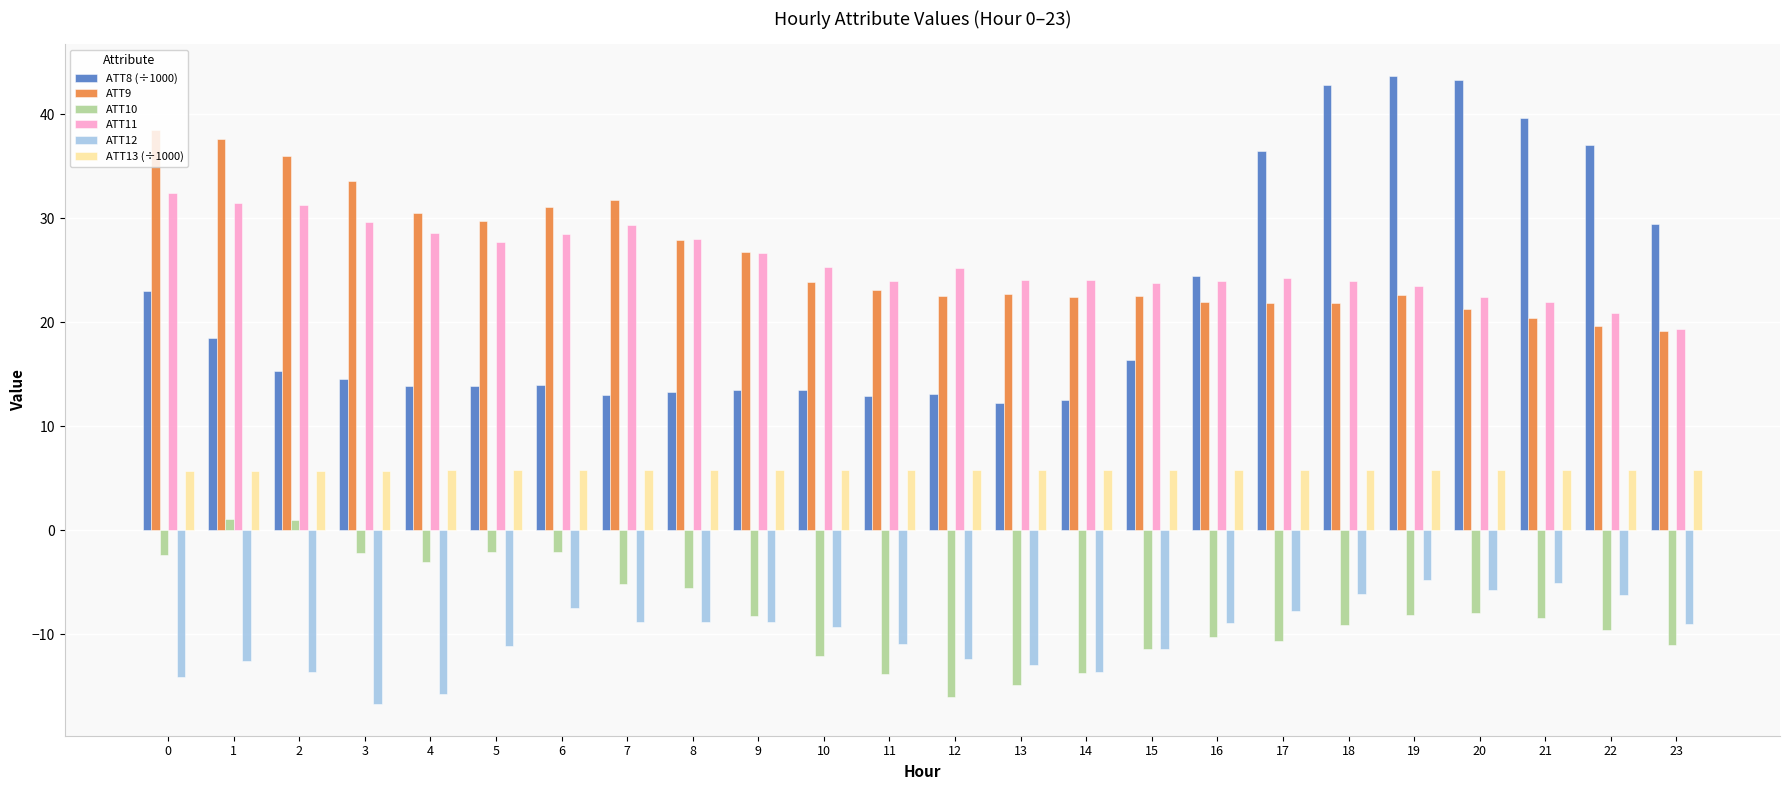

Are the bars grouped side by side (vs. stacked)?

Yes